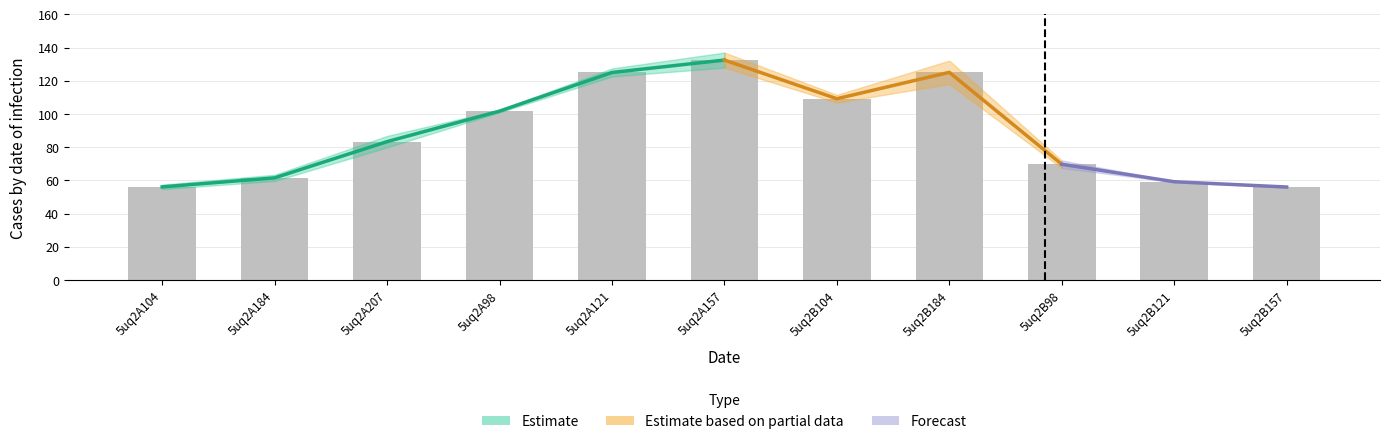

Rank the categories by value from highest to lowest.

5uq2A157, 5uq2B184, 5uq2A121, 5uq2B104, 5uq2A98, 5uq2A207, 5uq2B98, 5uq2A184, 5uq2B121, 5uq2A104, 5uq2B157